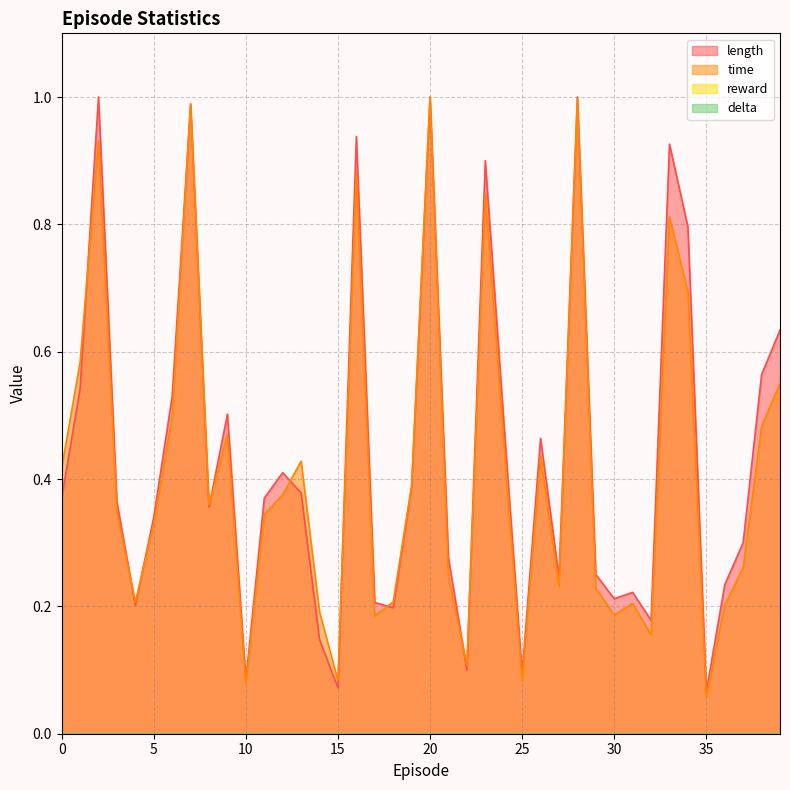

List the labels in order of time value, largest first.

20, 28, 7, 2, 16, 23, 33, 34, 1, 39, 6, 38, 9, 24, 26, 13, 0, 19, 12, 8, 3, 11, 5, 37, 21, 27, 29, 18, 4, 31, 36, 14, 30, 17, 32, 22, 15, 25, 10, 35